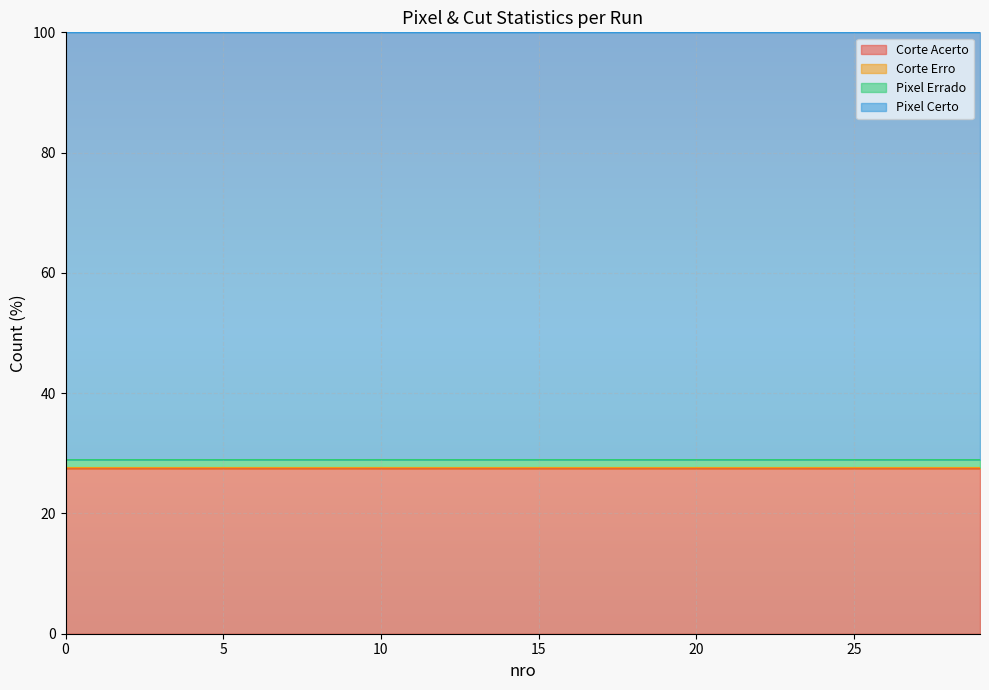

What is the lowest value of the Corte Acerto series?

27.4